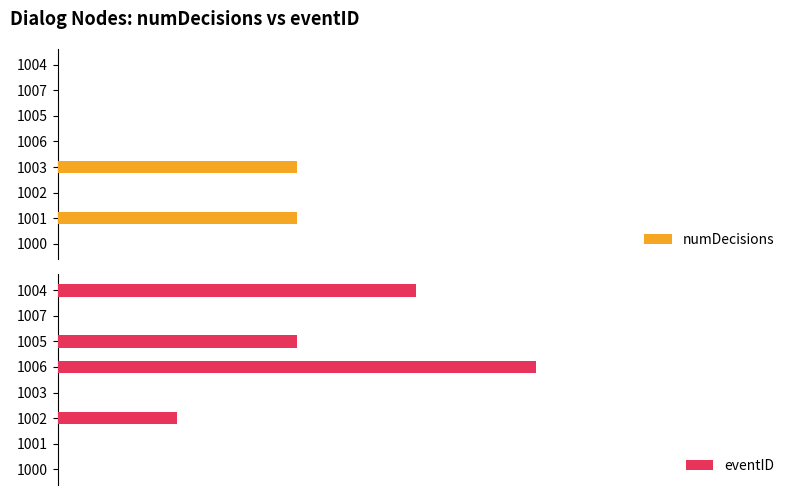

What are all the series names shown in the legend?

numDecisions, eventID